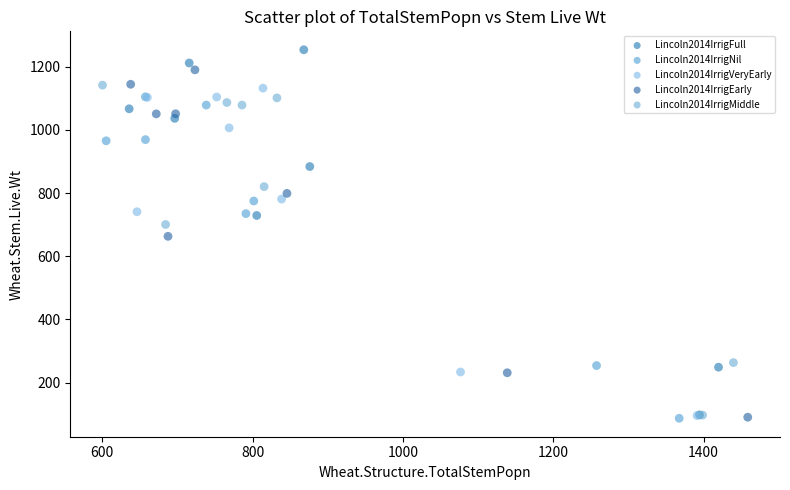

What are all the series names shown in the legend?

Lincoln2014IrrigFull, Lincoln2014IrrigNil, Lincoln2014IrrigVeryEarly, Lincoln2014IrrigEarly, Lincoln2014IrrigMiddle